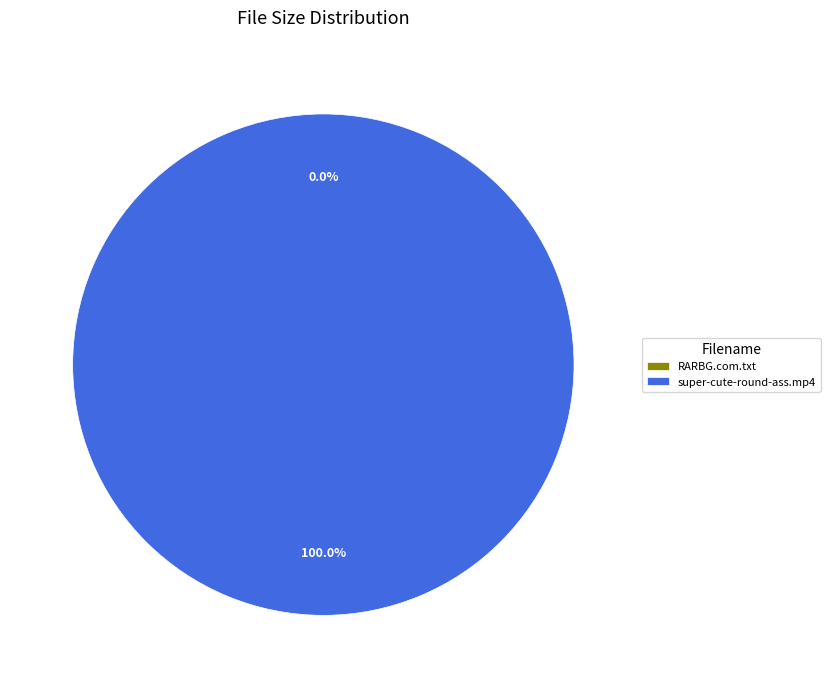

What is the majority slice?

super-cute-round-ass.mp4